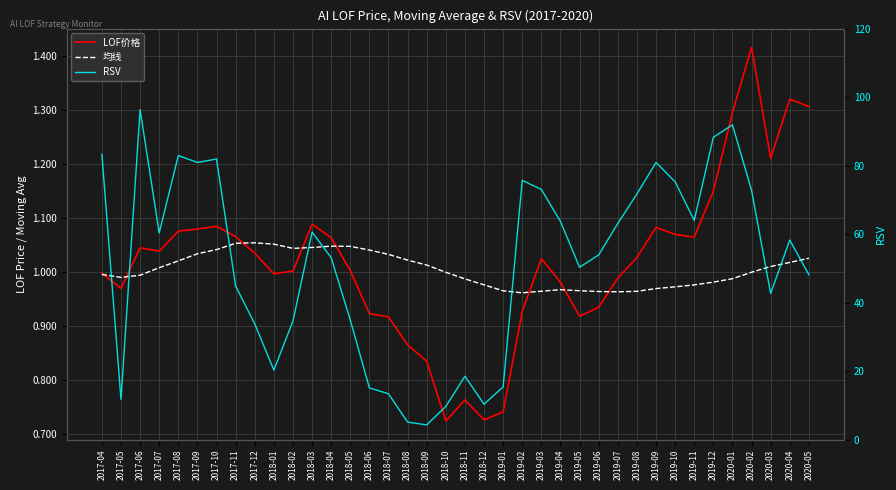

Which series has the largest range (max minus min)?

RSV